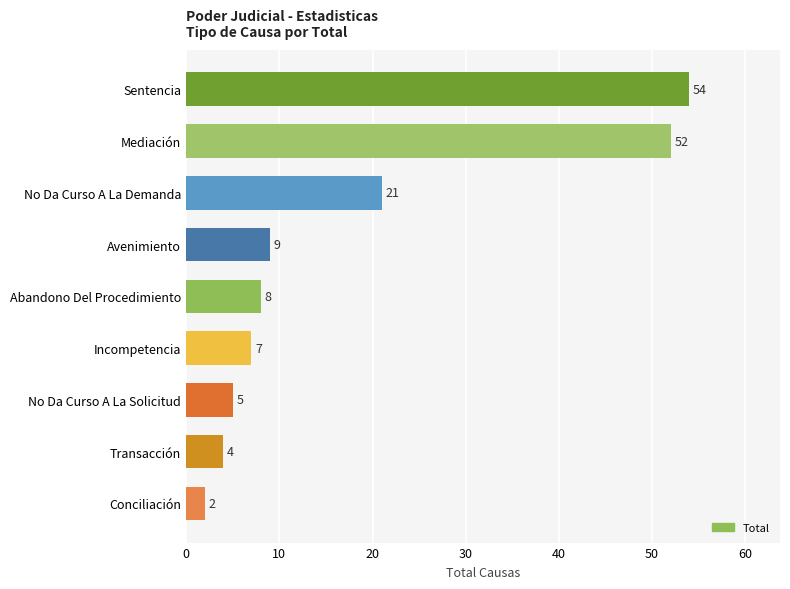

What is the average value?

18